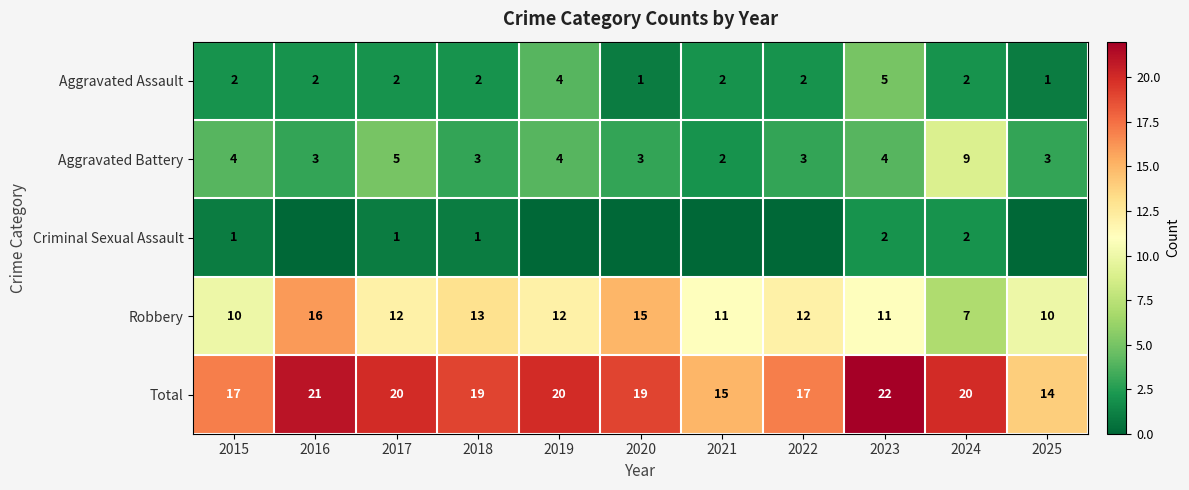

What is the approximate value of Total at 2023?

22